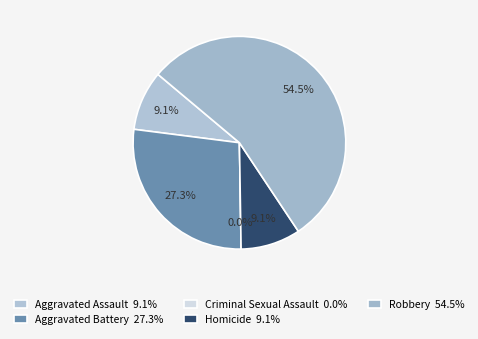

Does Aggravated Assault represent more than half of the total?

No